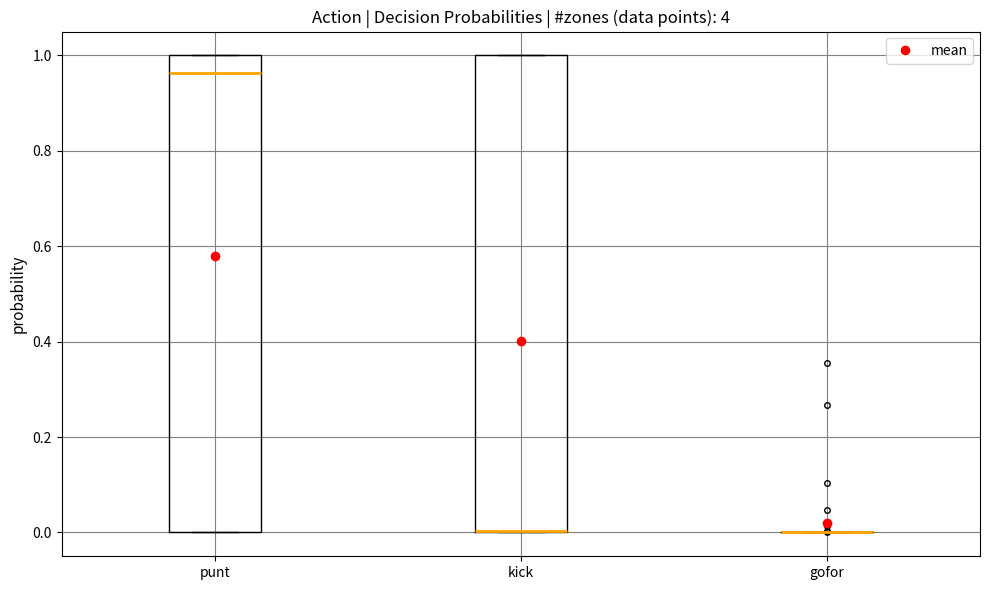

Reading left to right, transcribe this box plot: for each box, give where its median line is, the range the box spans, and where its two whiskers end, as read against the y-axis. The values are not printed on the chart, so give them approximately, as read against the axis.

punt: median 0.96, box 0.00 to 1.00, whiskers 0.00 to 1.00
kick: median 0.00 (drawn on the box's lower edge), box 0.00 to 1.00, whiskers 0.00 to 1.00
gofor: box collapsed to a line at 0.00, whiskers 0.00 to 0.00